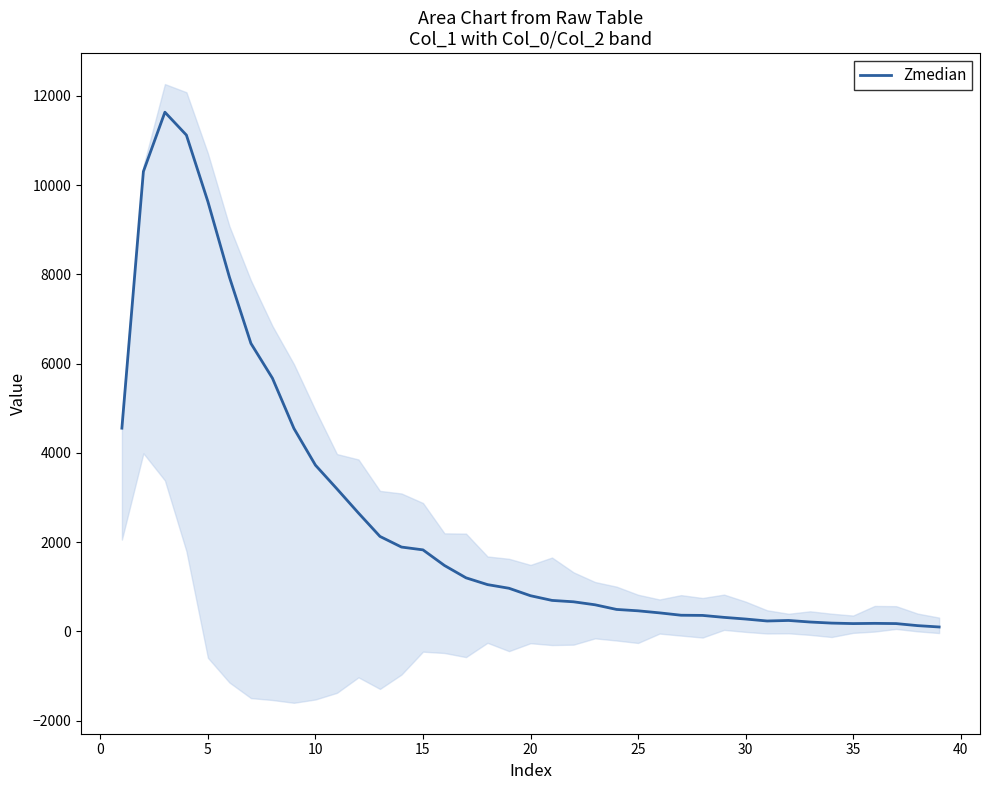

What is the maximum value shown in the chart?

11631